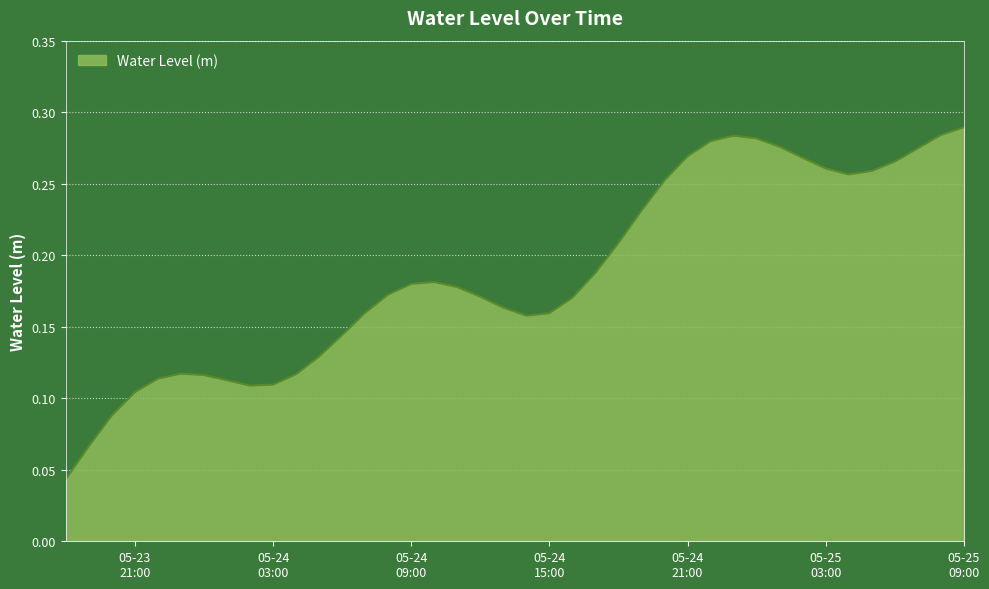

Reading right to left, what are all the values shown in this chart?

0.3	0.3	0.3	0.3	0.3	0.3	0.3	0.3	0.3	0.3	0.3	0.3	0.3	0.3	0.2	0.2	0.2	0.2	0.2	0.2	0.2	0.2	0.2	0.2	0.2	0.2	0.2	0.1	0.1	0.1	0.1	0.1	0.1	0.1	0.1	0.1	0.1	0.1	0.1	0.0